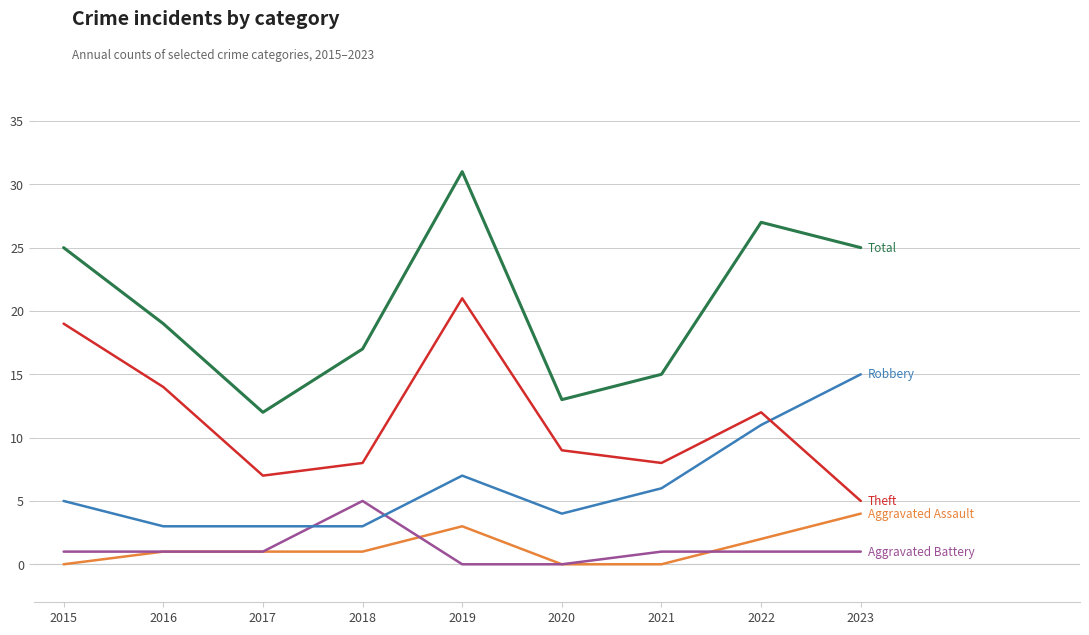

What is the maximum value shown in the chart?

31